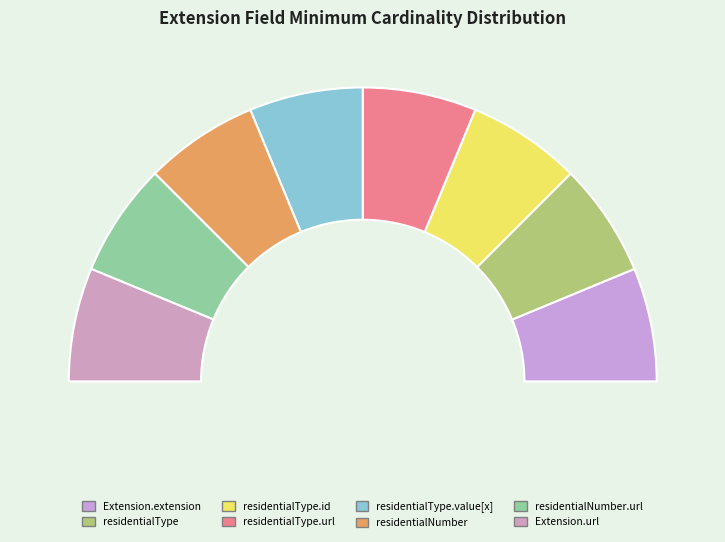

What is the largest slice in the pie chart?

Extension.extension